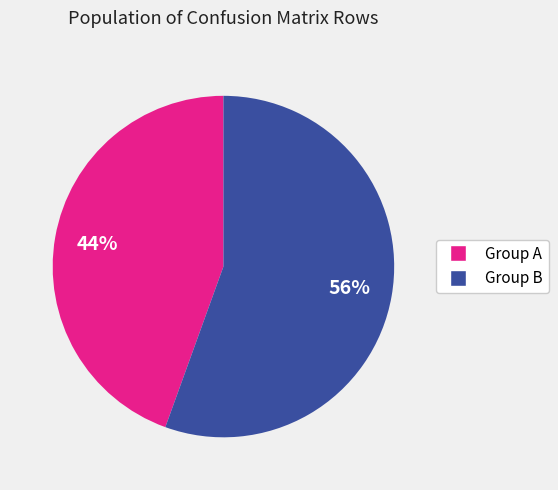

Does any single category account for the majority?

Yes